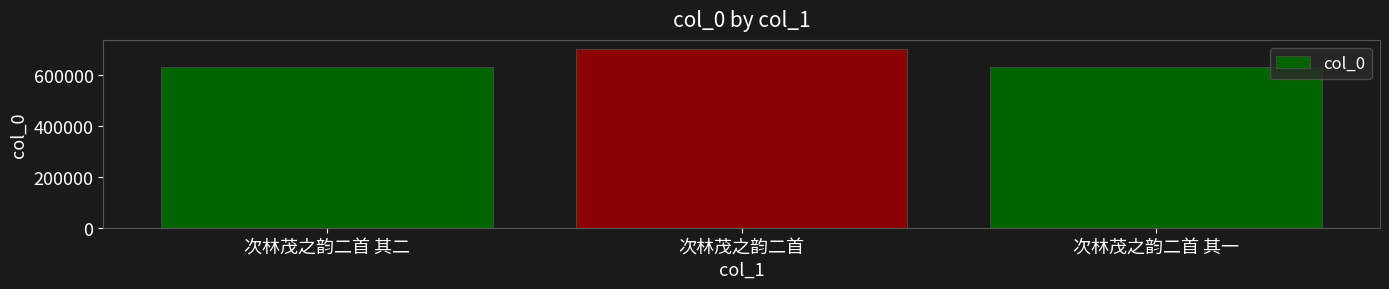

What value does the data have at 次林茂之韵二首 其二, to the nearest 50?

633400